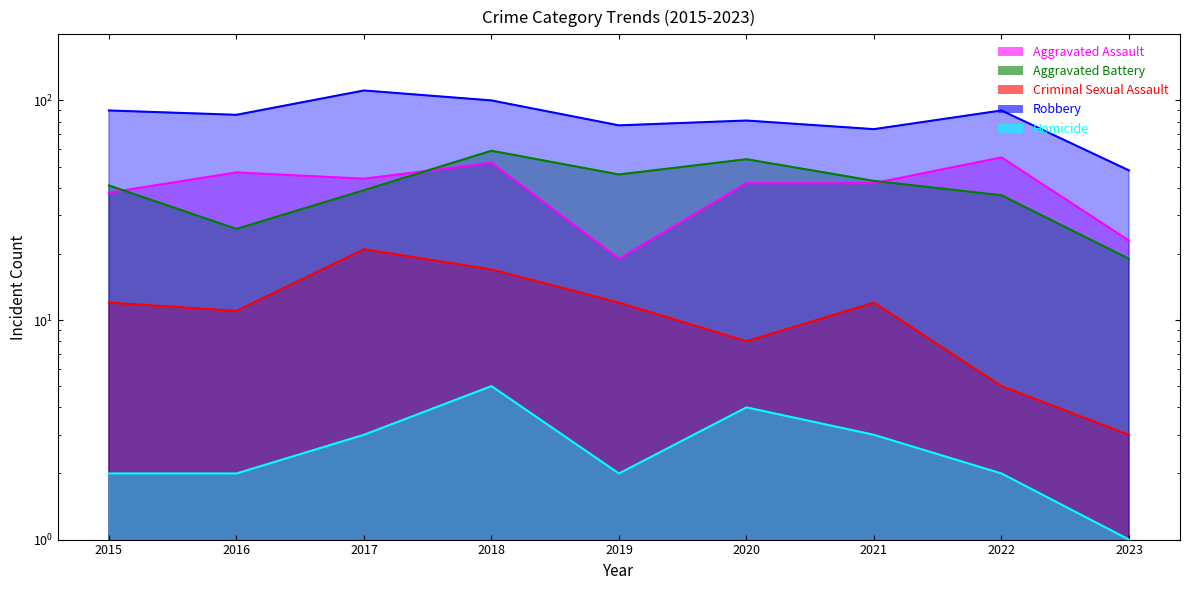

How many data points in Robbery are less than 86?

4